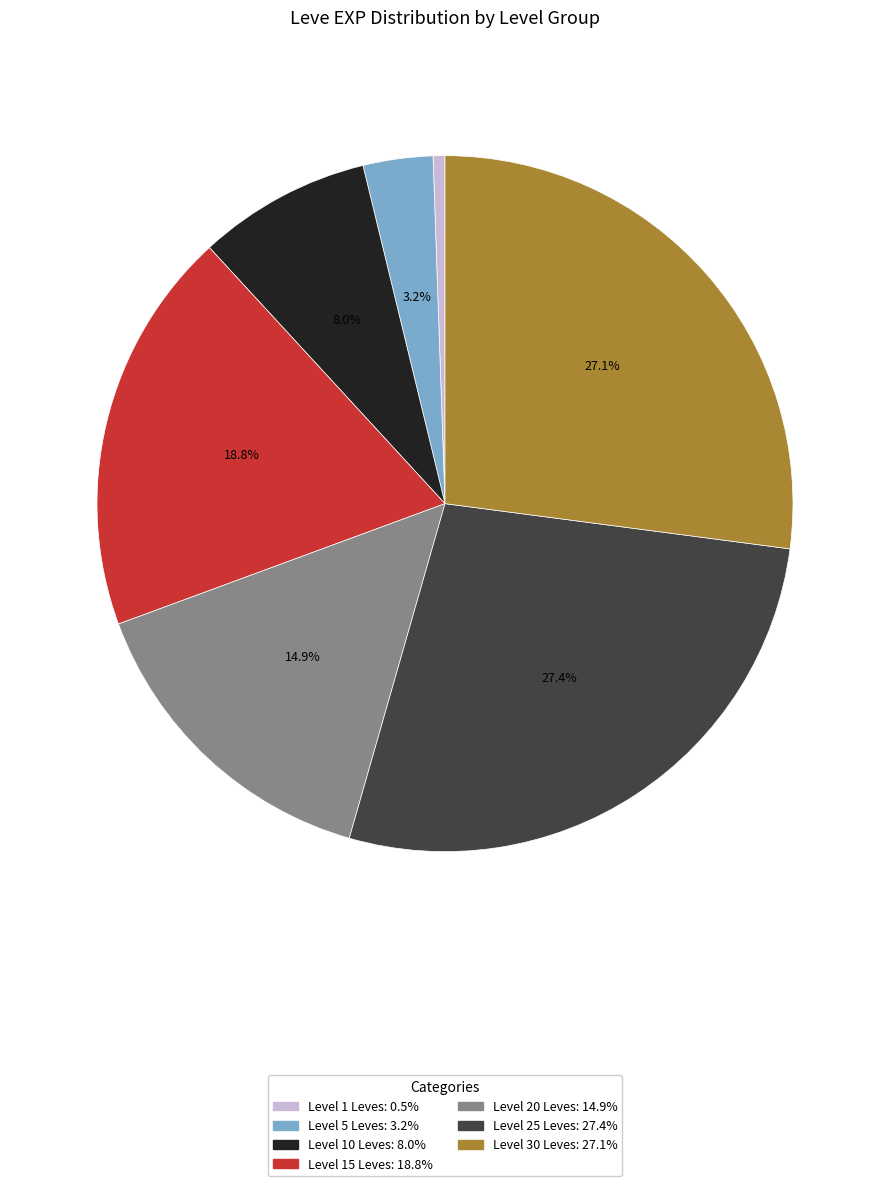

Is there any slice that represents more than half of the pie?

No